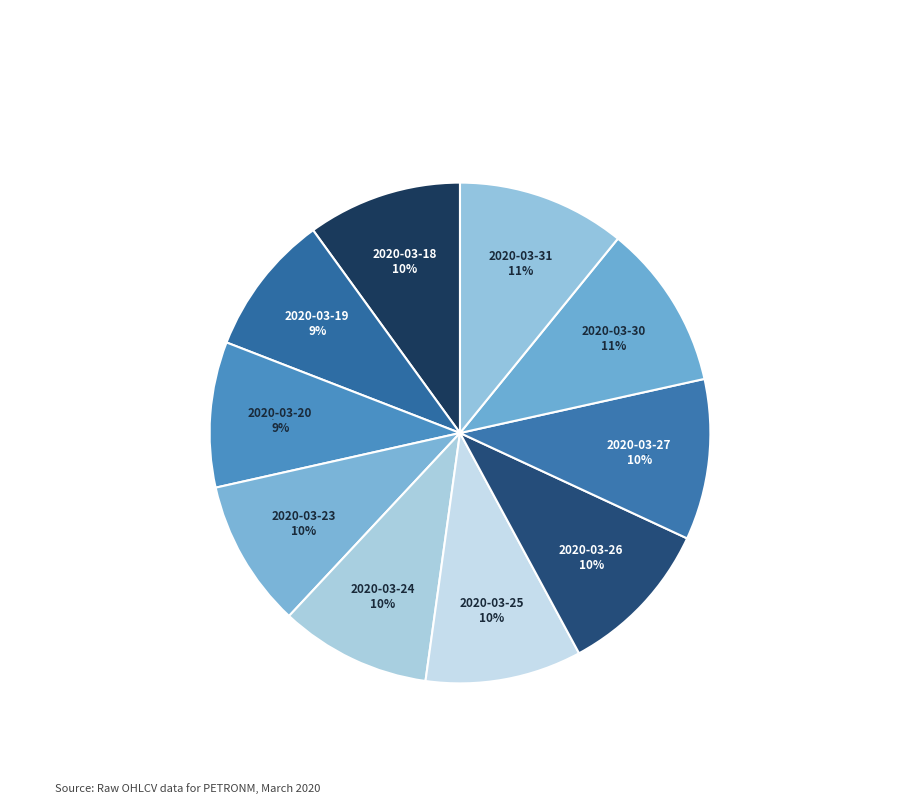

How many slices are in this pie chart?

10